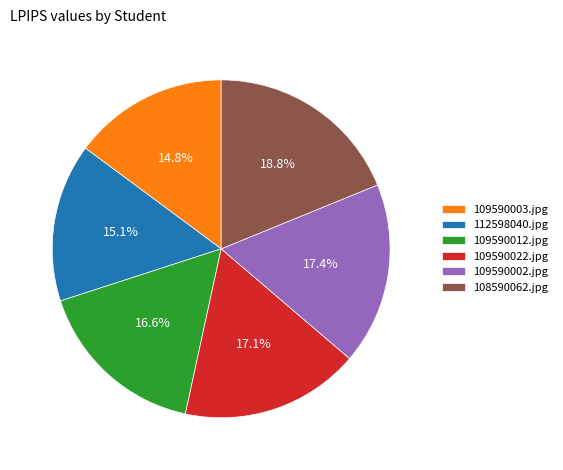

How many segments does this pie chart have?

6